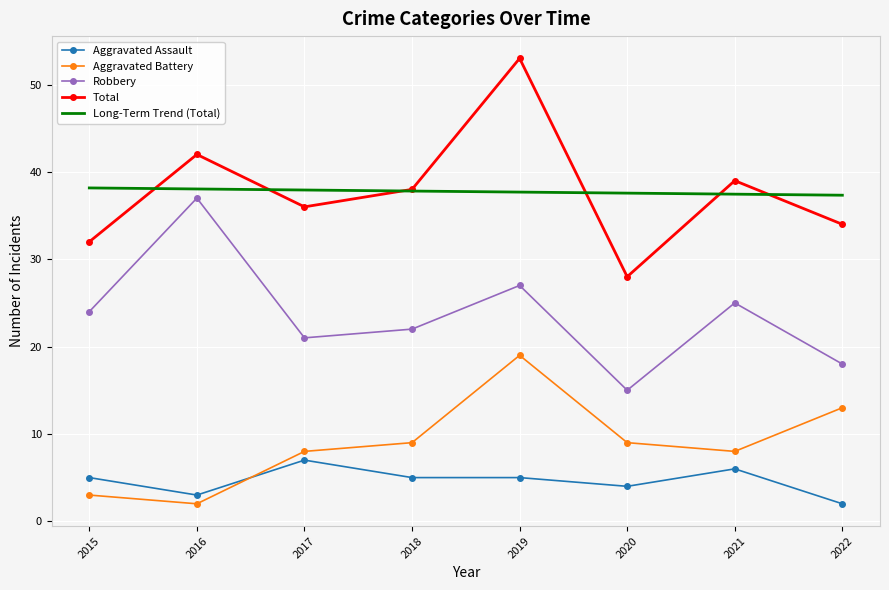

At 2019, list the series in order from smallest to largest.

Aggravated Assault, Aggravated Battery, Robbery, Long-Term Trend (Total), Total